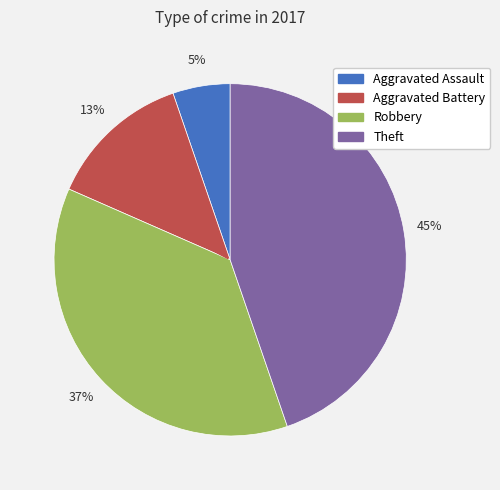

Do Theft and Robbery together represent more than half of the pie?

Yes